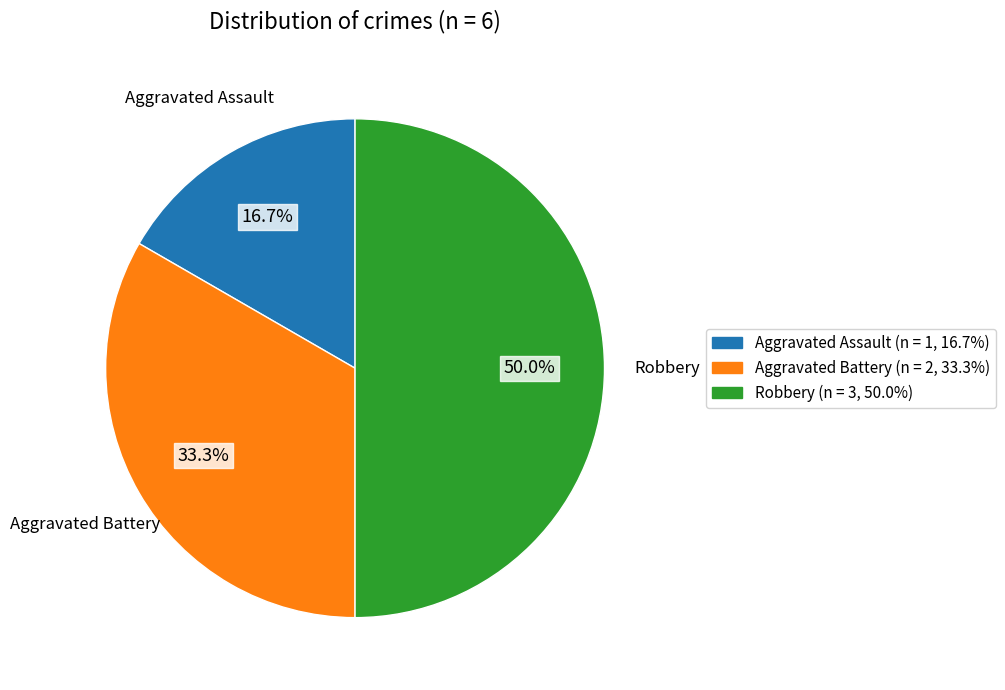

True or false: Aggravated Battery accounts for 22% of the total.

False